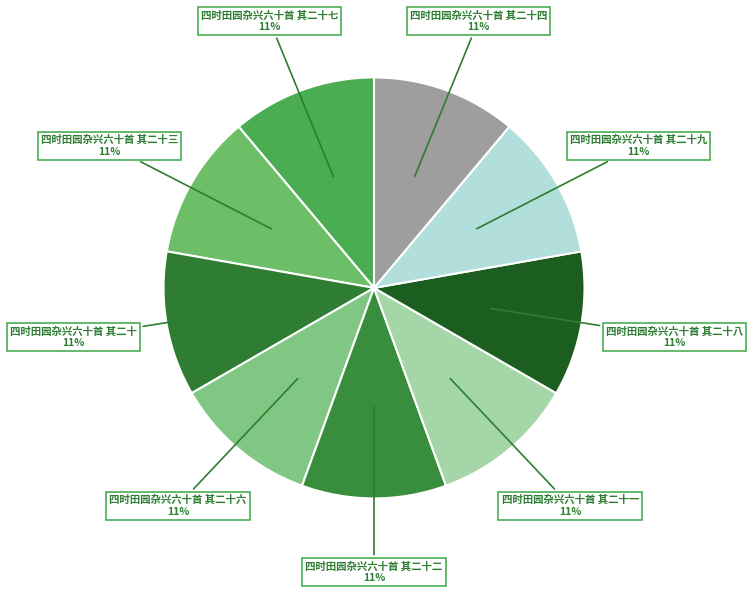

Count the number of slices in the pie.

9